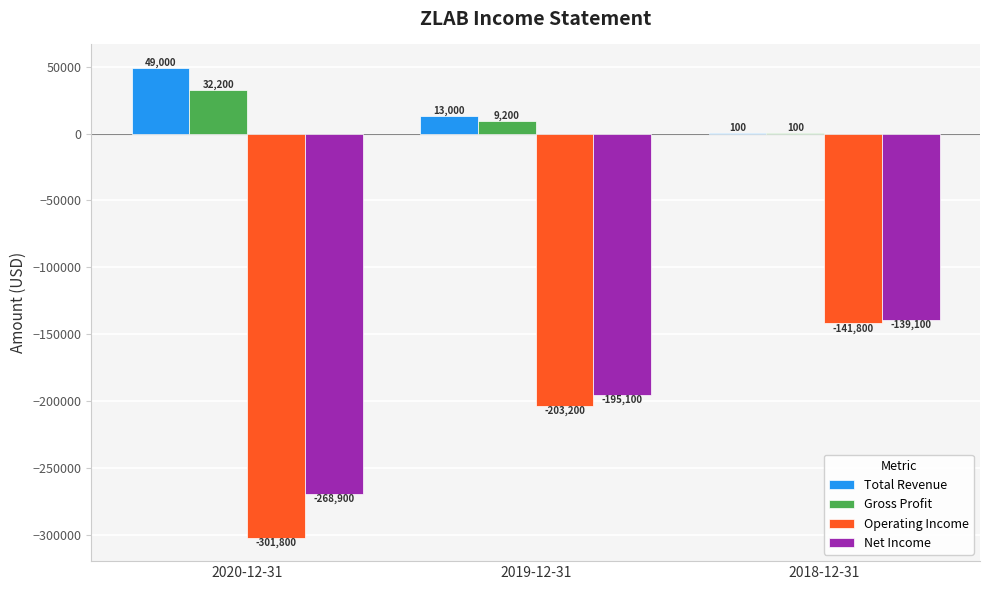

What are all the series names shown in the legend?

Total Revenue, Gross Profit, Operating Income, Net Income